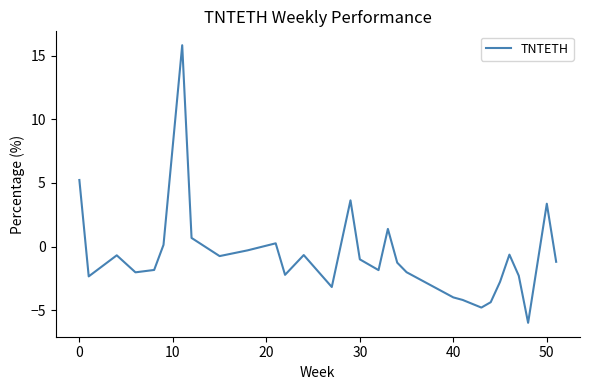

What is the greatest value displayed?

15.8